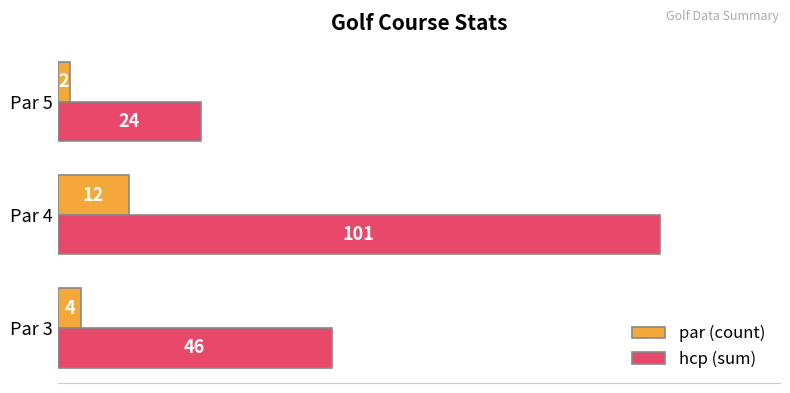

At which category is the sum across all series the highest?

Par 4